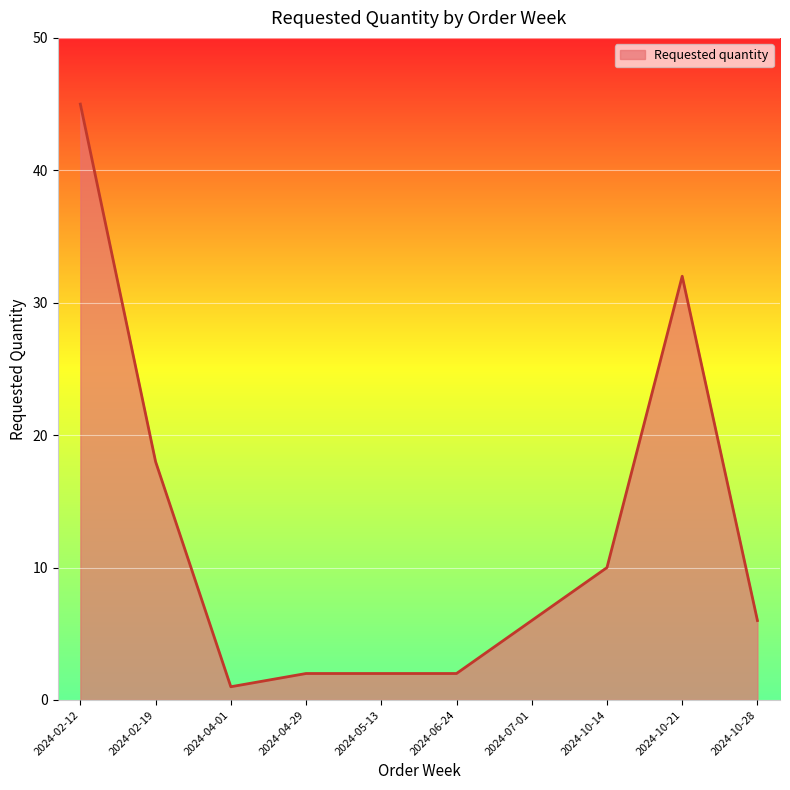

What is the difference between the second highest and minimum values?

31